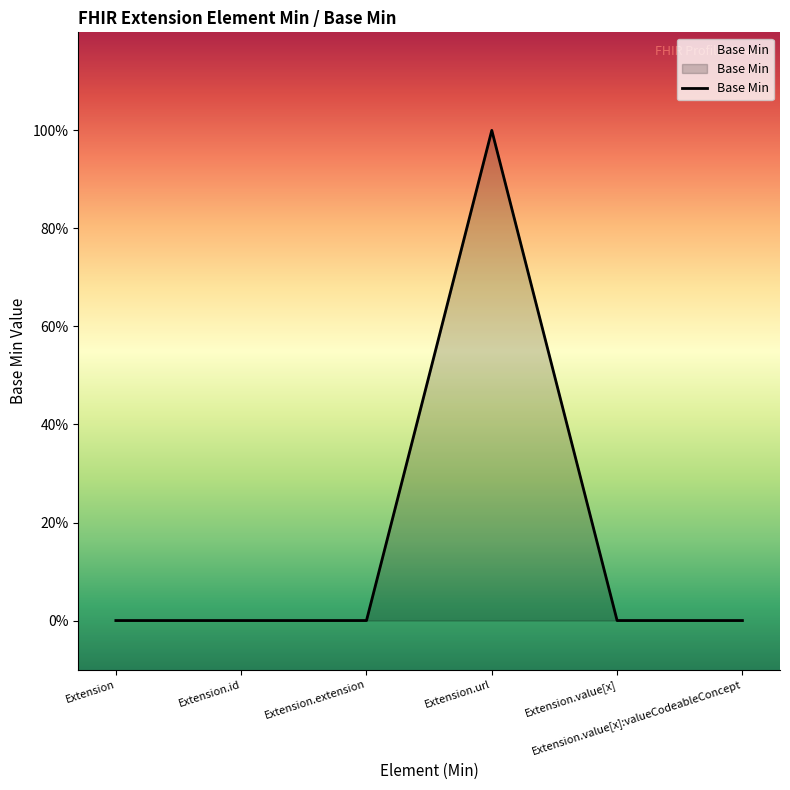

At which category does the chart reach its peak across all series?

Extension.url